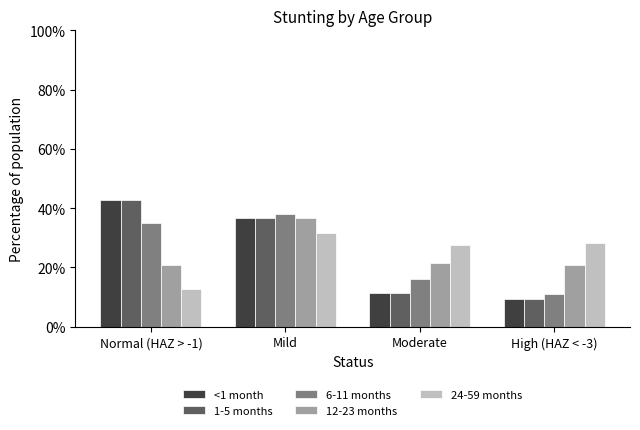

The 1-5 months series shows 0.4 at Normal (HAZ > -1). True or false?

True